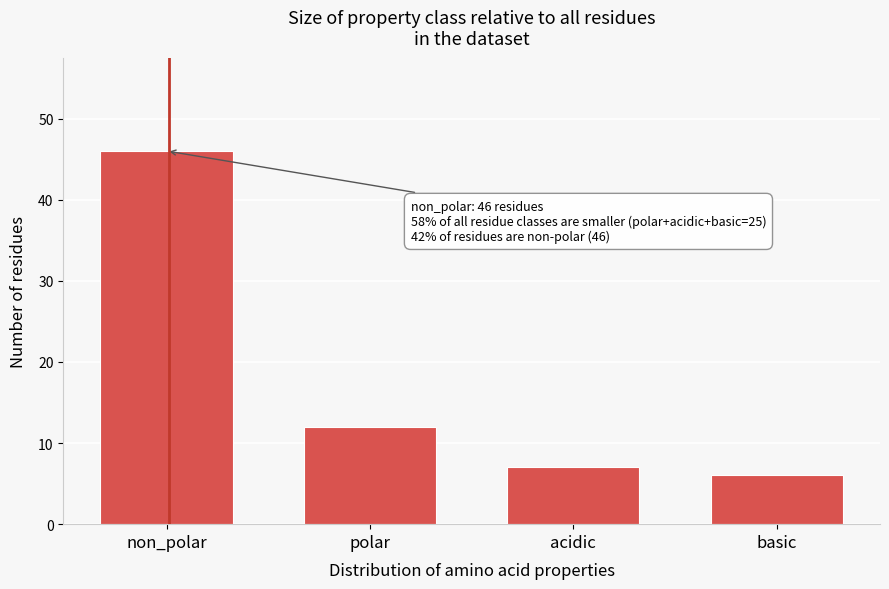

Reading right to left, what are all the values shown in this chart?

basic=6	acidic=7	polar=12	non_polar=46